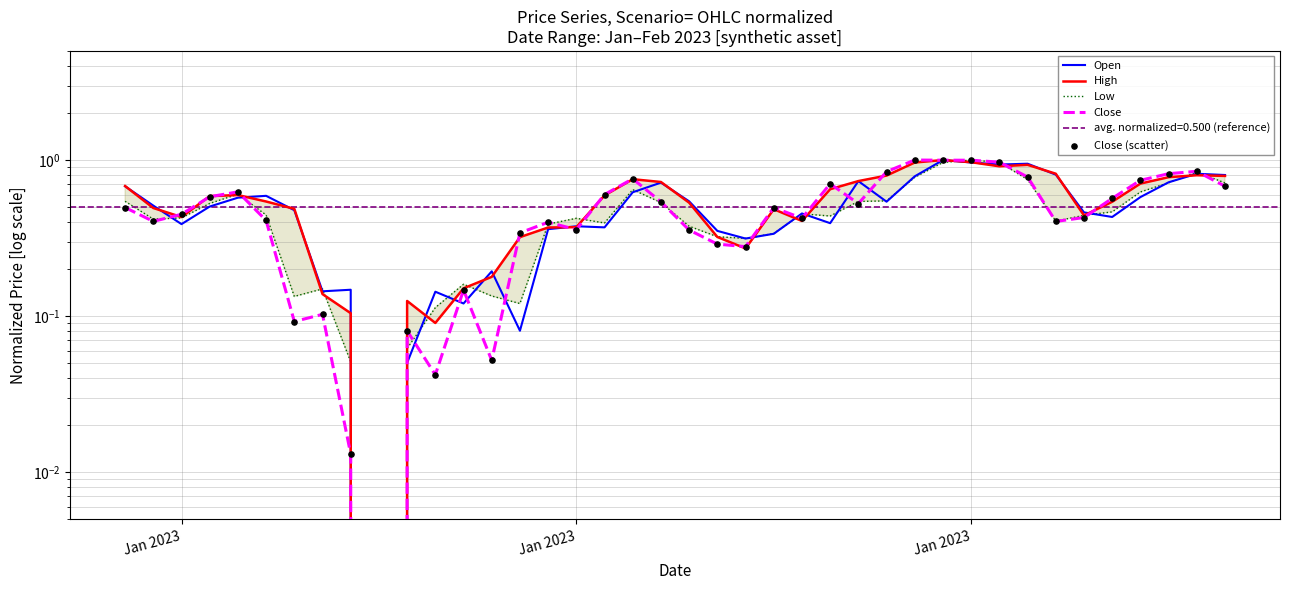

At how many categories does at least one series exceed 0?

39